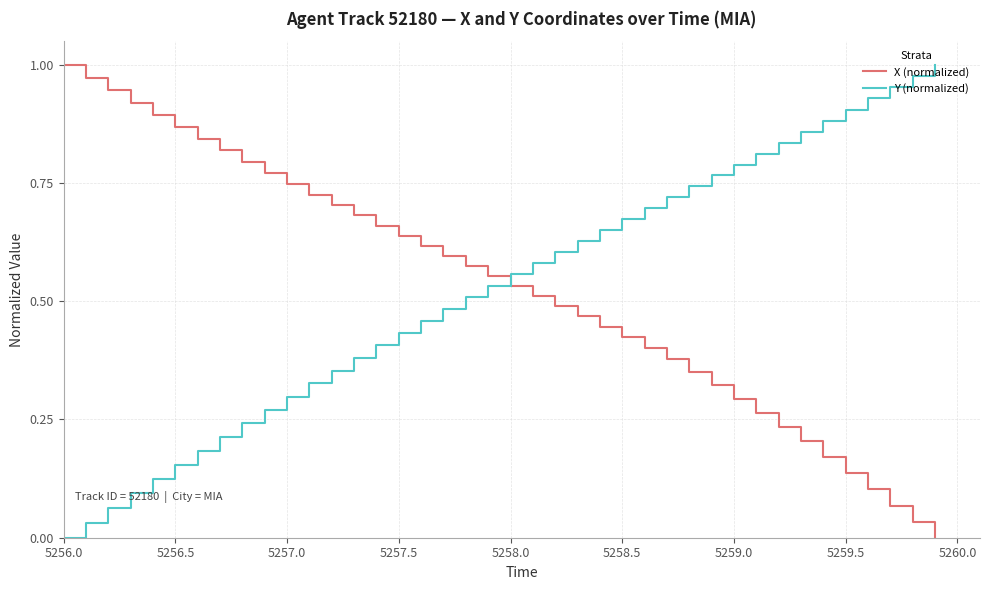

Which series ends up on top after the final intersection of Y (normalized) and X (normalized)?

Y (normalized)